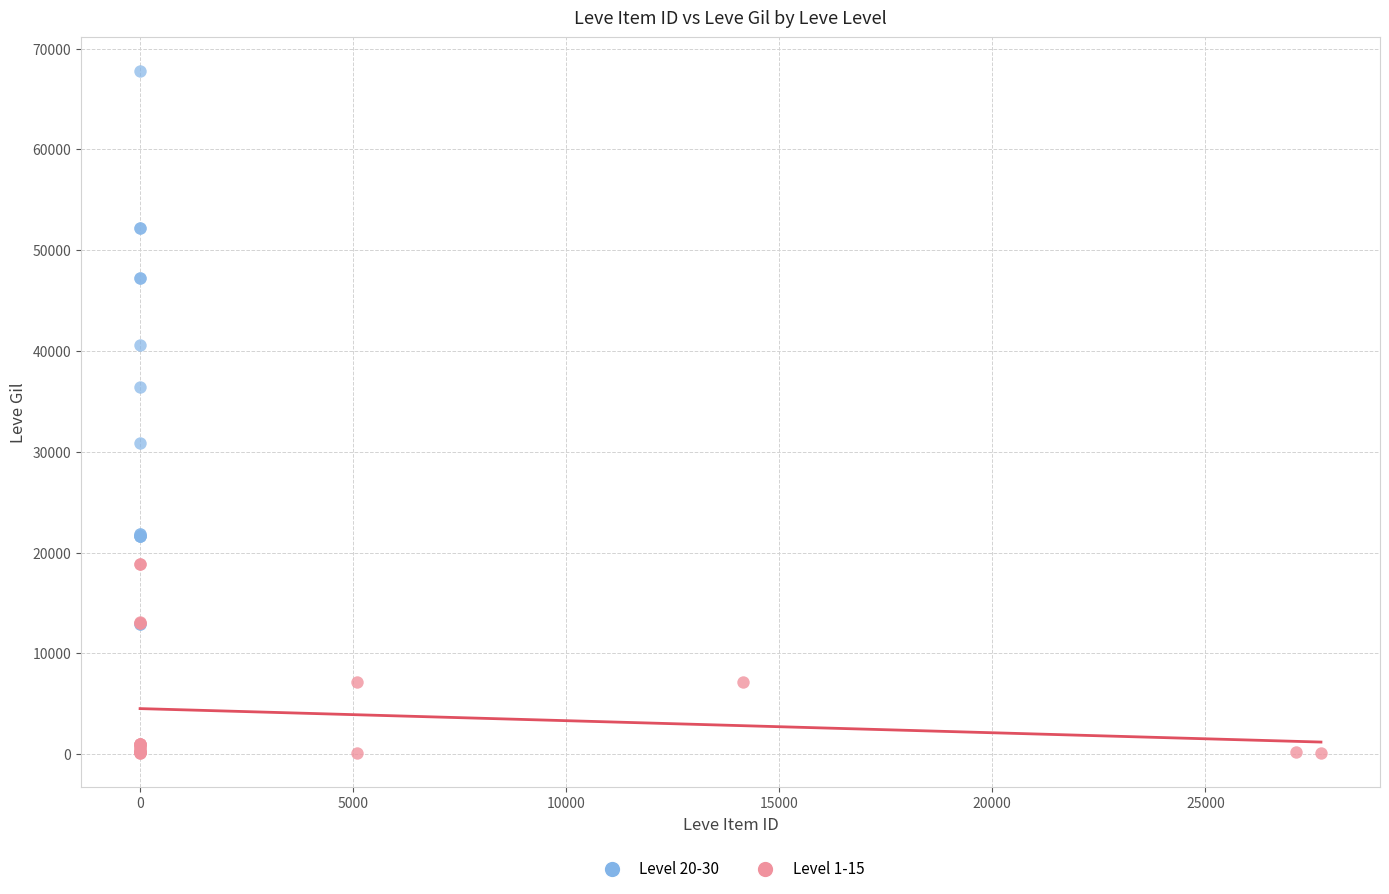

Which series contains the highest Y value?

Level 20-30